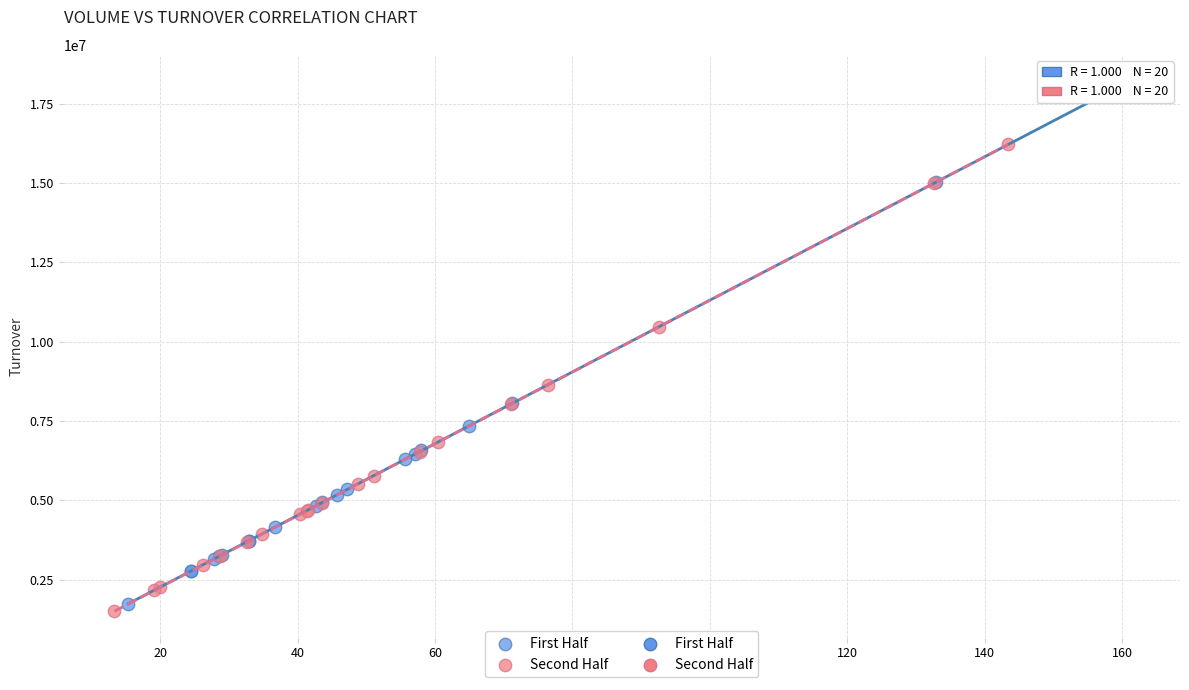

Which series has the widest spread of Y values?

First Half